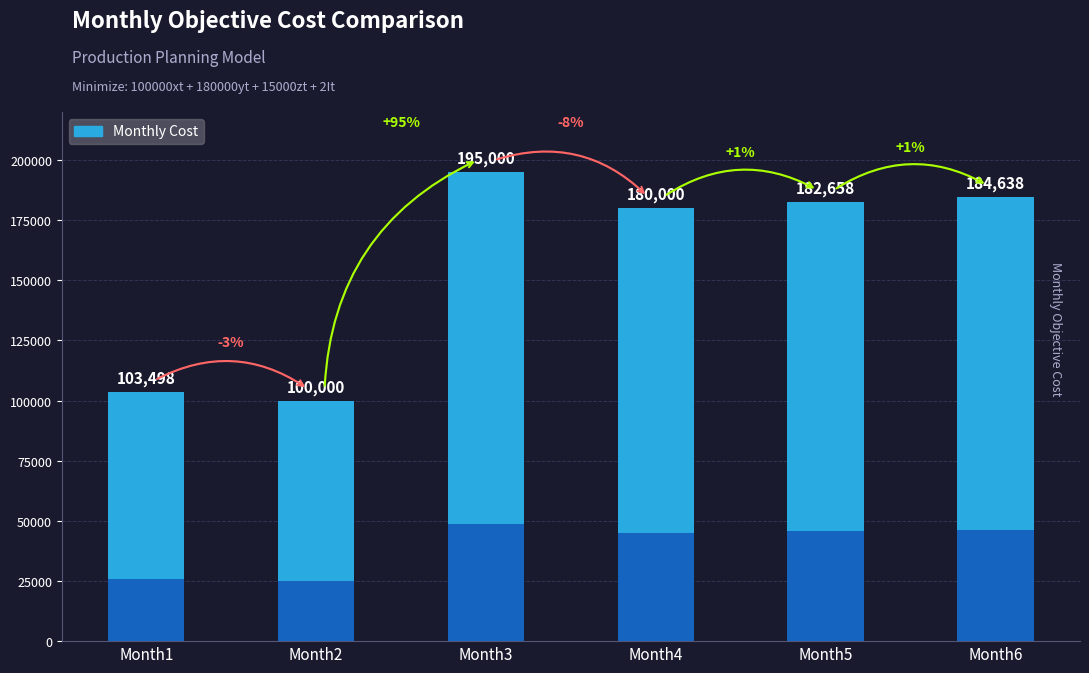

Are the bars horizontal?

No